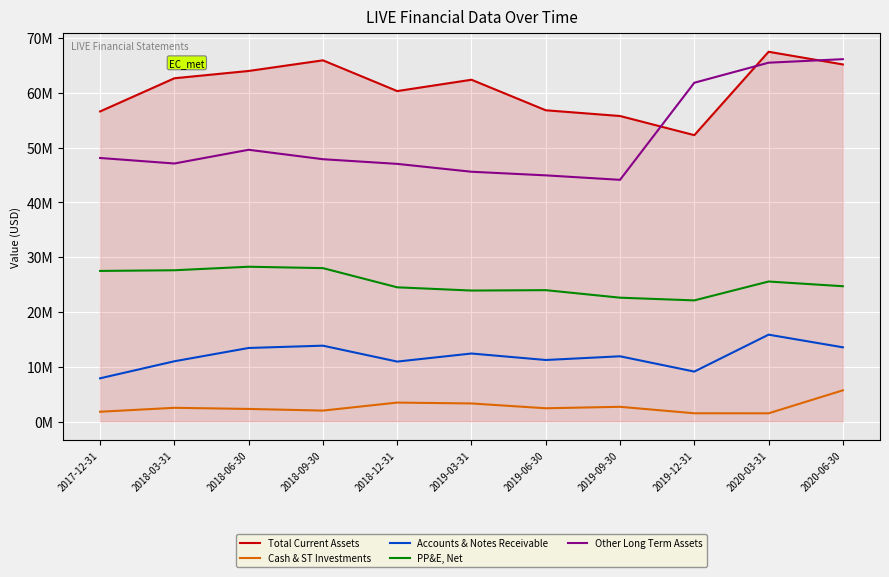

Reading right to left, what are all the values shown in this chart?

Total Current Assets: 2020-06-30=65163000	2020-03-31=67477000	2019-12-31=52259000	2019-09-30=55752000	2019-06-30=56799698	2019-03-31=62370563	2018-12-31=60303718	2018-09-30=65914802	2018-06-30=63972672	2018-03-31=62638699	2017-12-31=56585405
Cash & ST Investments: 2020-06-30=5689000	2020-03-31=1496000	2019-12-31=1502000	2019-09-30=2681000	2019-06-30=2416540	2019-03-31=3292440	2018-12-31=3452127	2018-09-30=1991622	2018-06-30=2293016	2018-03-31=2499264	2017-12-31=1783041
Accounts & Notes Receivable: 2020-06-30=13540000	2020-03-31=15847000	2019-12-31=9109000	2019-09-30=11901000	2019-06-30=11225403	2019-03-31=12407550	2018-12-31=10935343	2018-09-30=13839422	2018-06-30=13418871	2018-03-31=10992786	2017-12-31=7884255
PP&E, Net: 2020-06-30=24687000	2020-03-31=25548000	2019-12-31=22101000	2019-09-30=22596000	2019-06-30=23970198	2019-03-31=23897940	2018-12-31=24488962	2018-09-30=27991060	2018-06-30=28244258	2018-03-31=27601553	2017-12-31=27479364
Other Long Term Assets: 2020-06-30=66124000	2020-03-31=65480000	2019-12-31=61821000	2019-09-30=44105000	2019-06-30=44920647	2019-03-31=45579158	2018-12-31=47016611	2018-09-30=47866534	2018-06-30=49588492	2018-03-31=47084671	2017-12-31=48091256